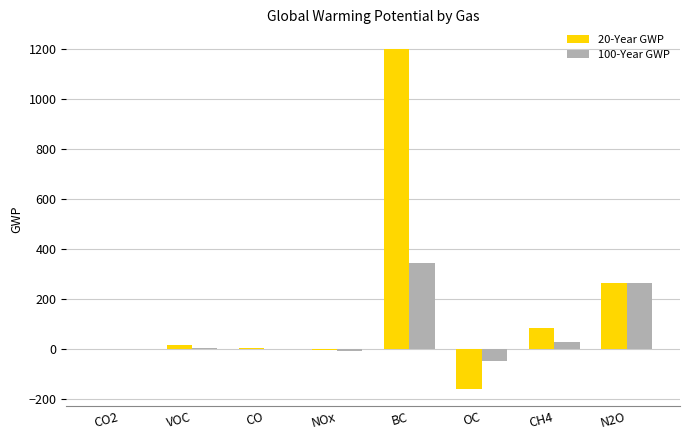

What is the difference between the 20-Year GWP values at CO and NOx?

8.0